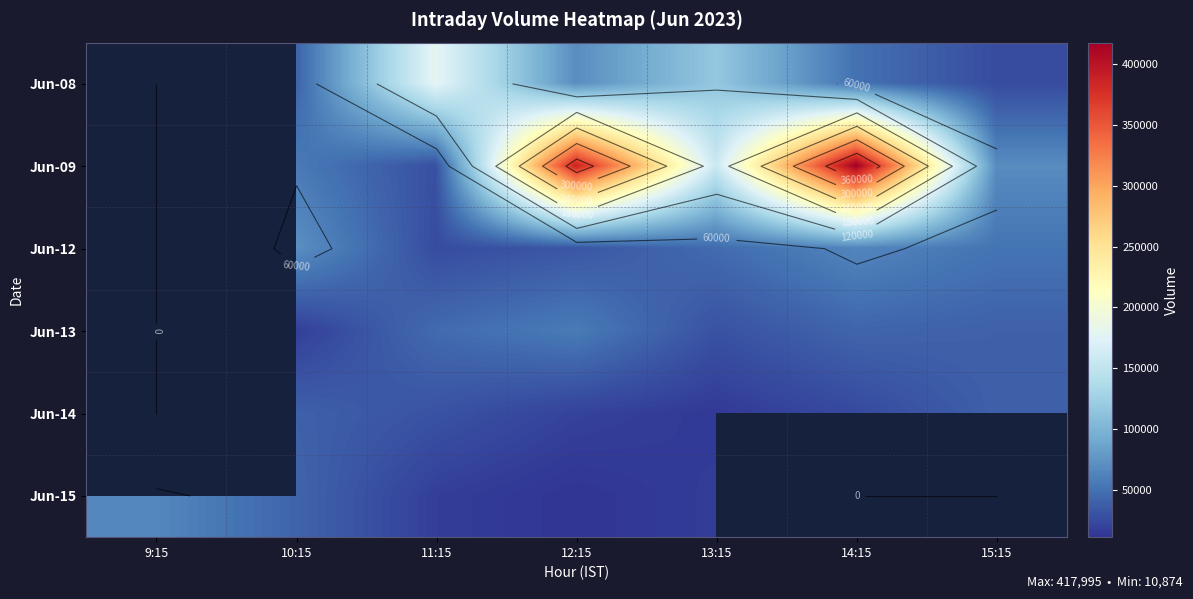

At 11:15, list the series in order from largest to smallest.

Jun-08, Jun-13, Jun-14, Jun-09, Jun-12, Jun-15